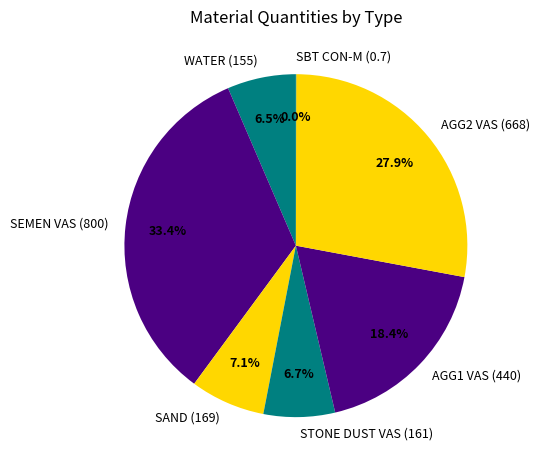

What percentage is the AGG1 VAS (440) slice, to the nearest percent?

18%